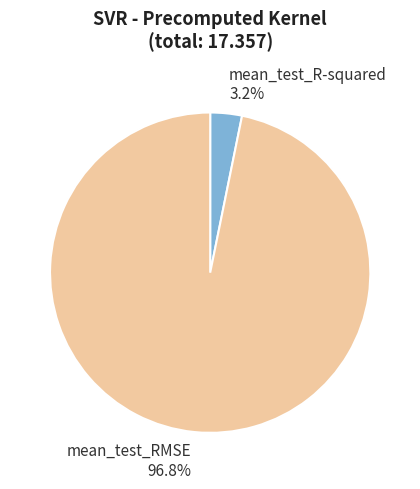

Combined, what portion of the pie is mean_test_RMSE and mean_test_R-squared?

100.0%